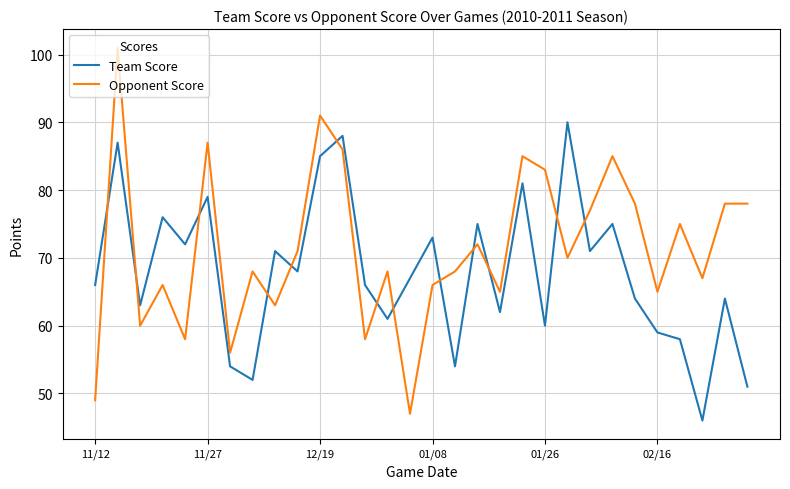

Which series has the largest total across all categories?

Opponent Score